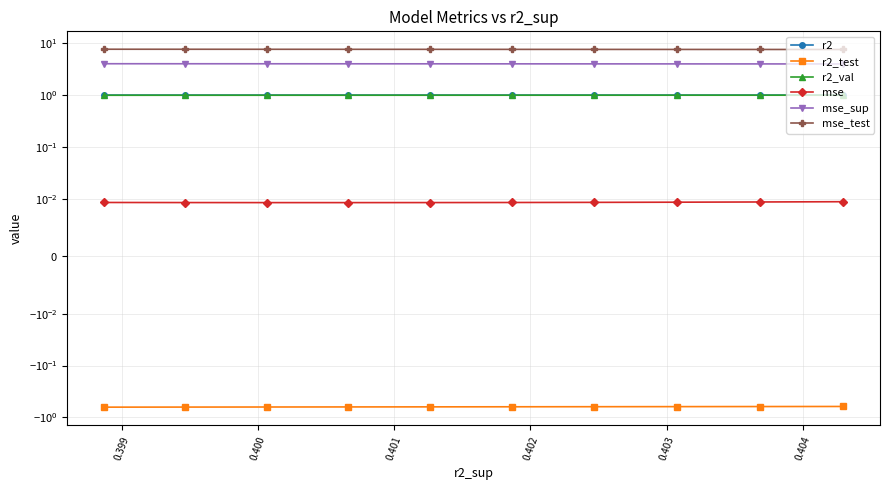

What is the maximum value for r2_val?

1.0